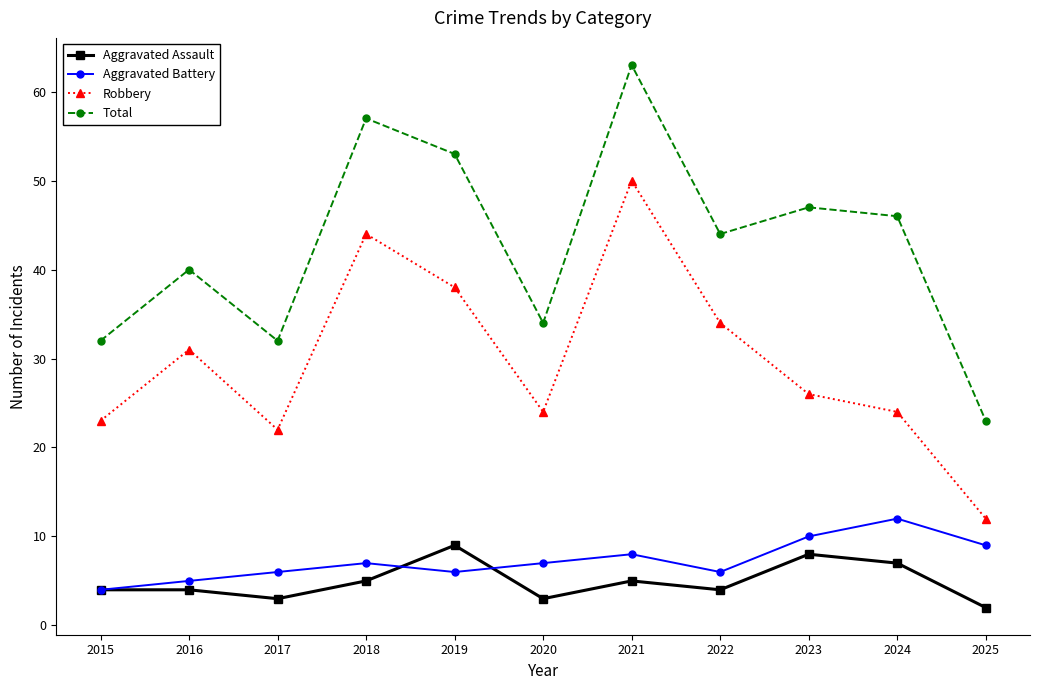

Rank the series at 2017 from lowest to highest value.

Aggravated Assault, Aggravated Battery, Robbery, Total